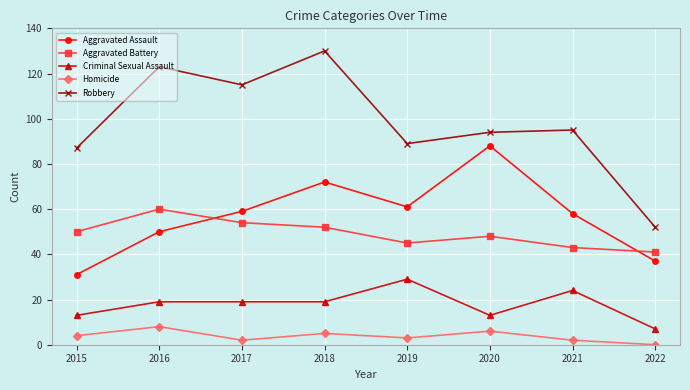

True or false: Aggravated Assault and Homicide cross at least once.

False